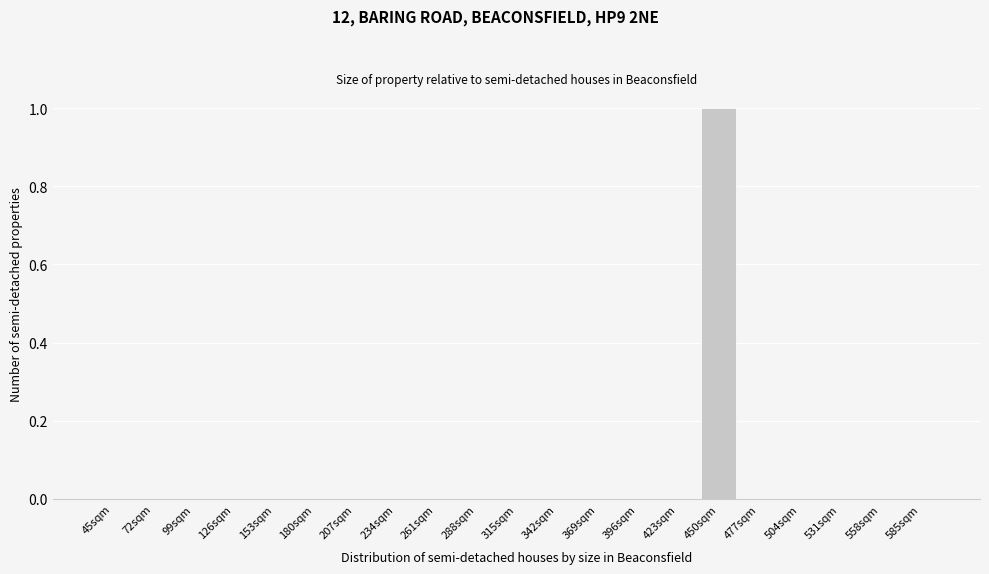

Reading left to right, transcribe all the data shown in this chart.

45sqm=0	72sqm=0	99sqm=0	126sqm=0	153sqm=0	180sqm=0	207sqm=0	234sqm=0	261sqm=0	288sqm=0	315sqm=0	342sqm=0	369sqm=0	396sqm=0	423sqm=0	450sqm=1	477sqm=0	504sqm=0	531sqm=0	558sqm=0	585sqm=0